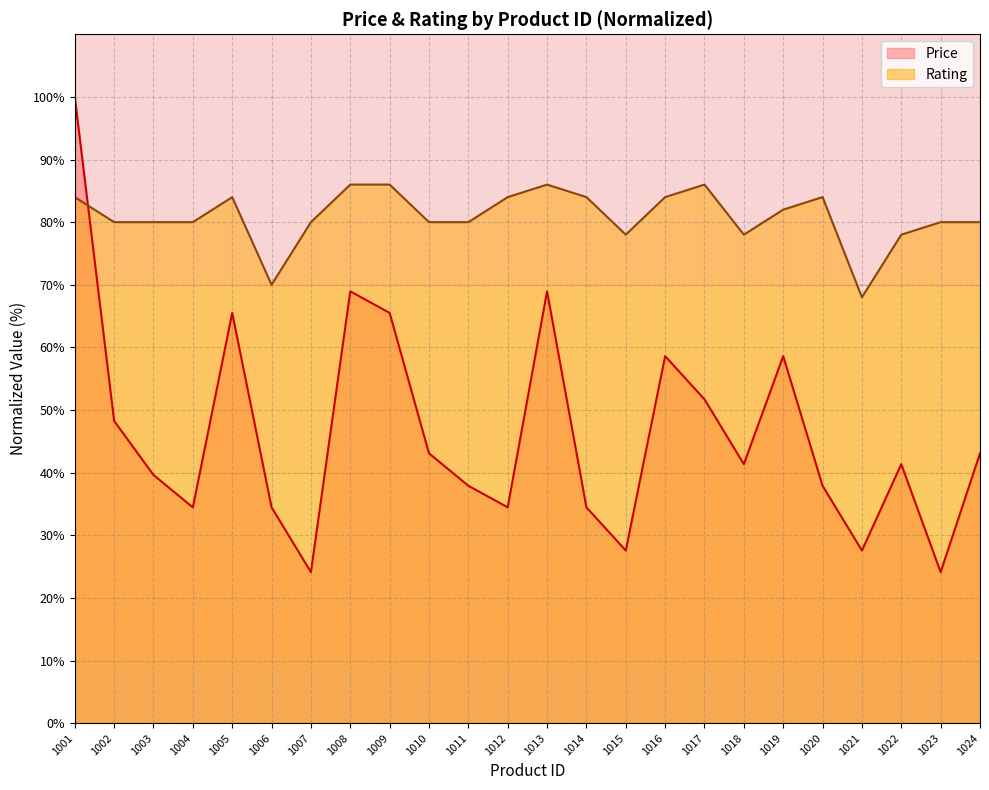

At which label is Price closest to 62?

1016